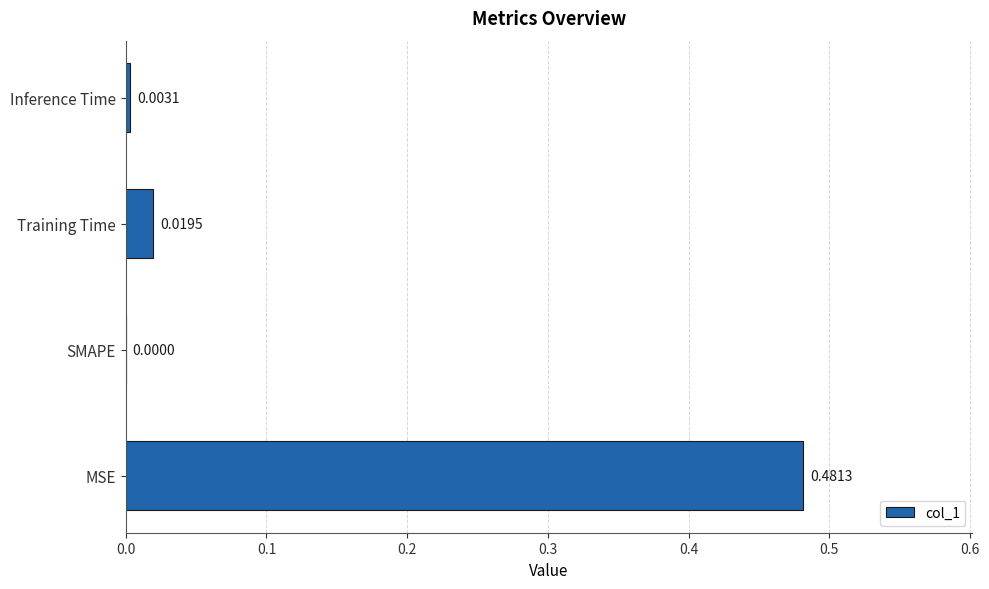

At which label is the value closest to 0?

SMAPE